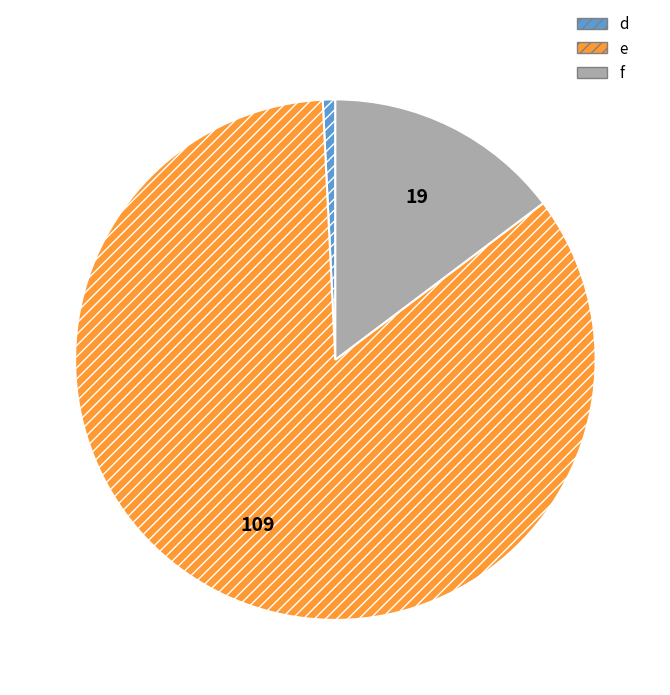

Approximately how many times larger is the value at f compared to d?

19.0